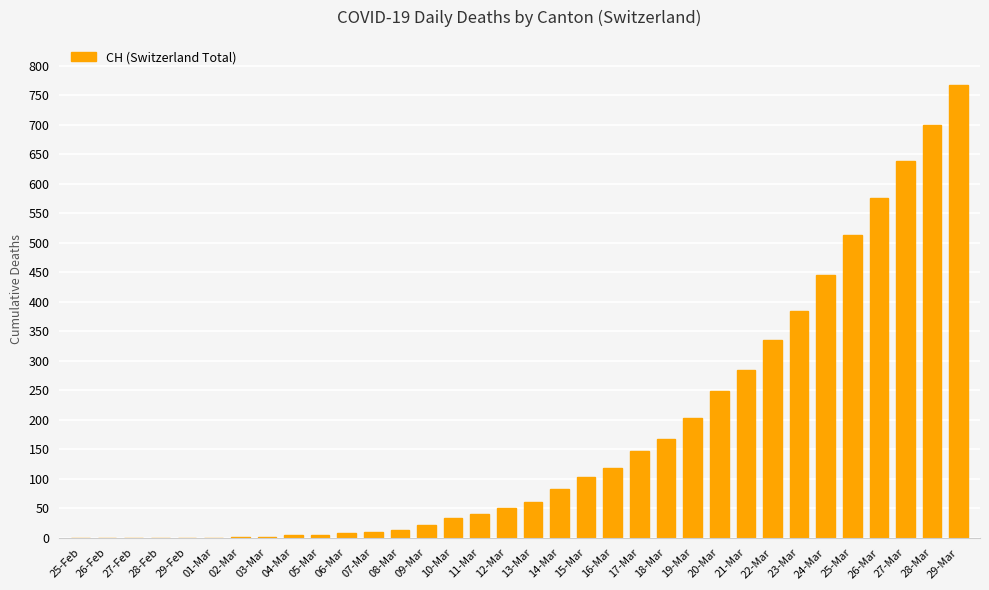

What is the maximum value shown in the chart?

767